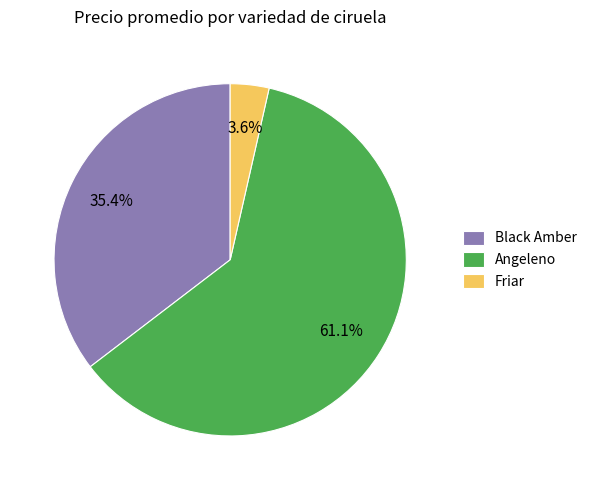

How many segments does this pie chart have?

3